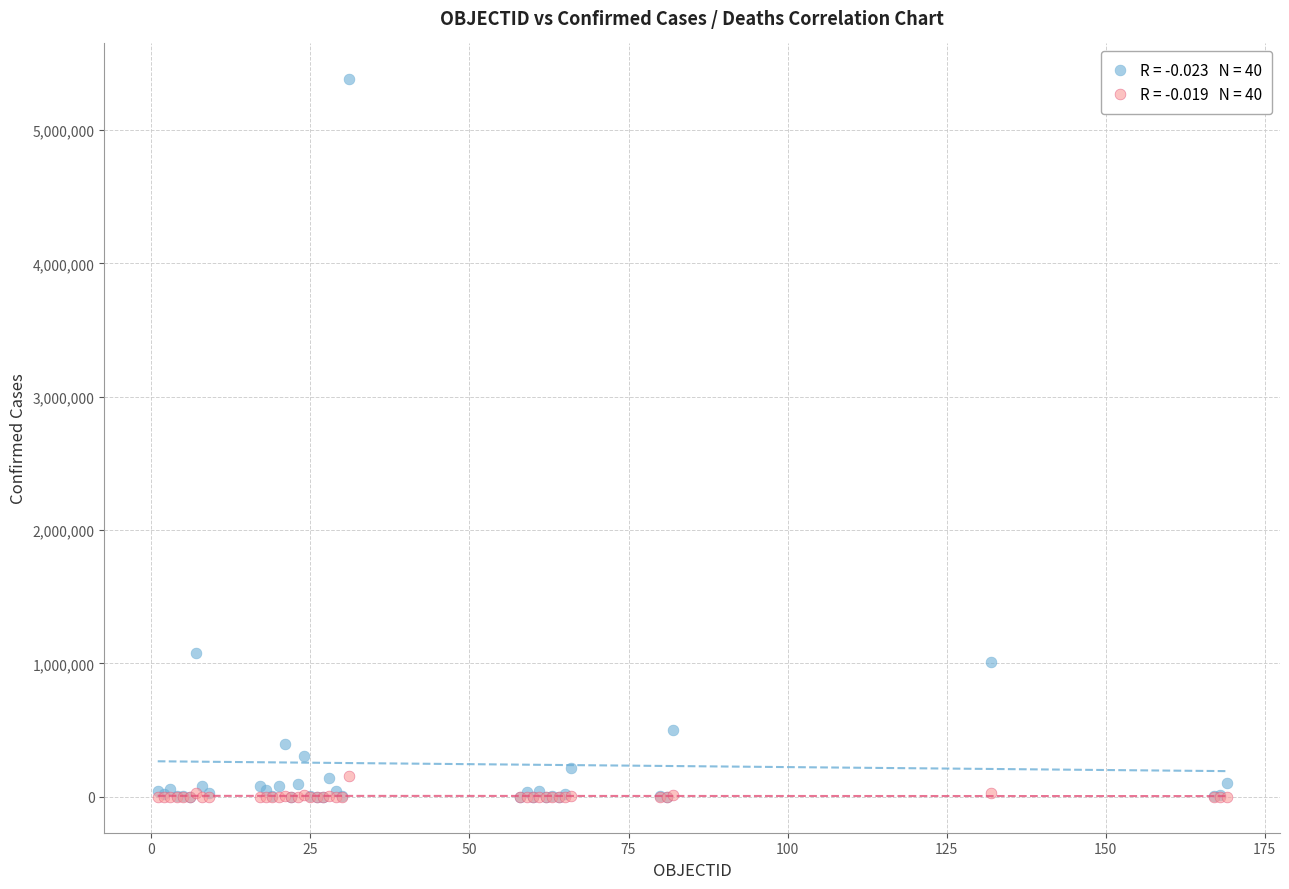

Across all series, what Y value is closest to 2690317?

1081336